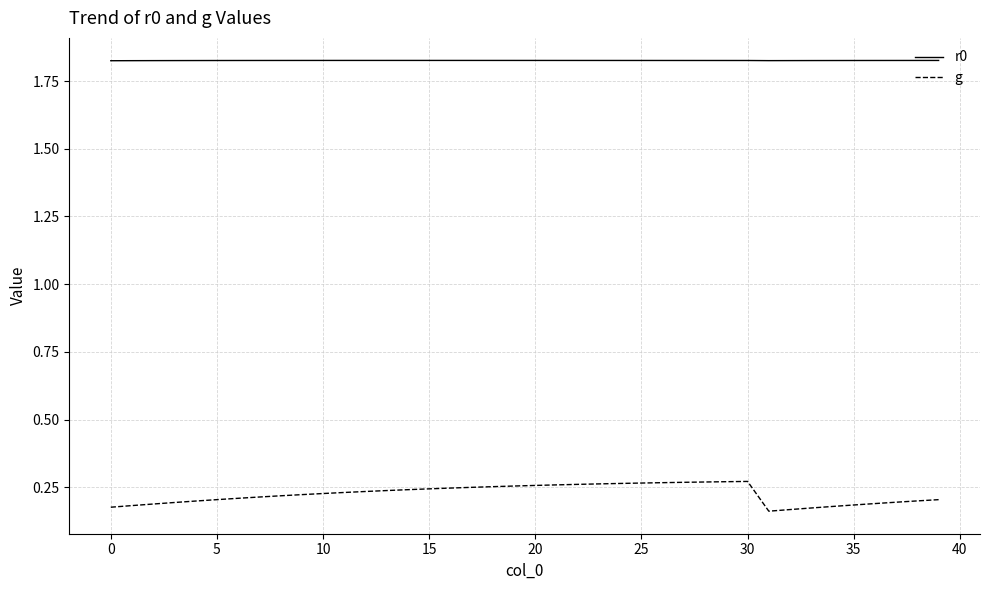

Which series has the largest total across all categories?

r0